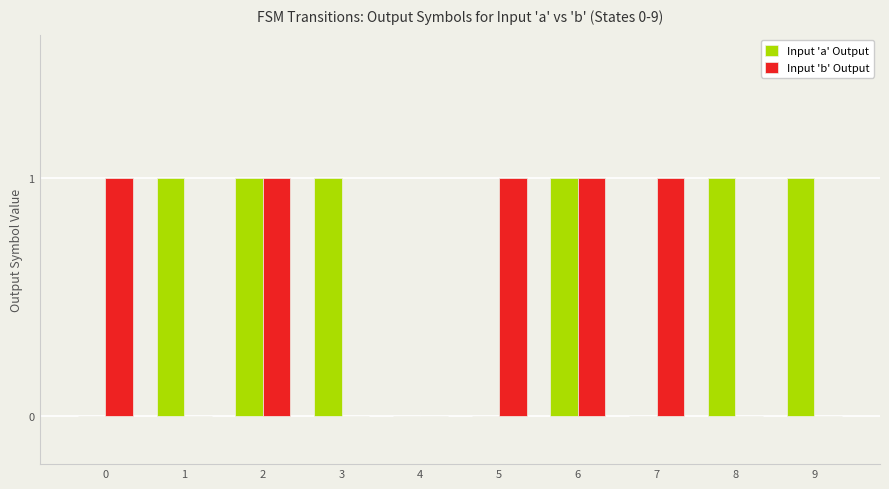

How many groups of bars are there?

10